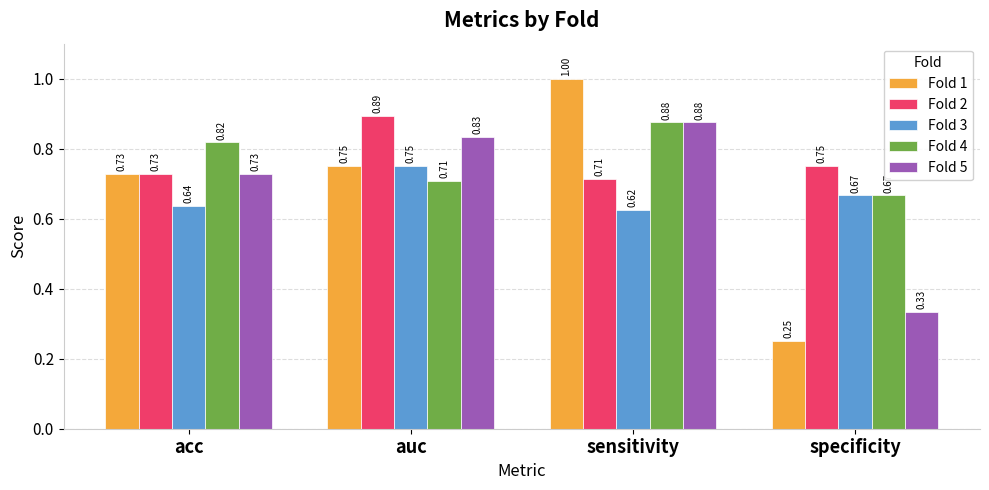

Which series has the largest range (max minus min)?

Fold 1